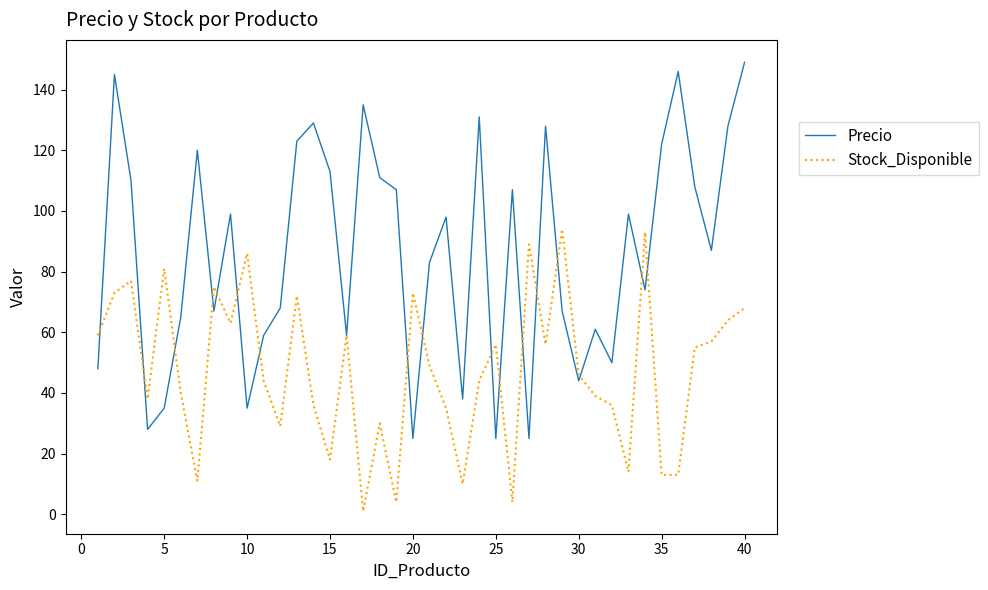

Which series has the widest spread of values?

Precio